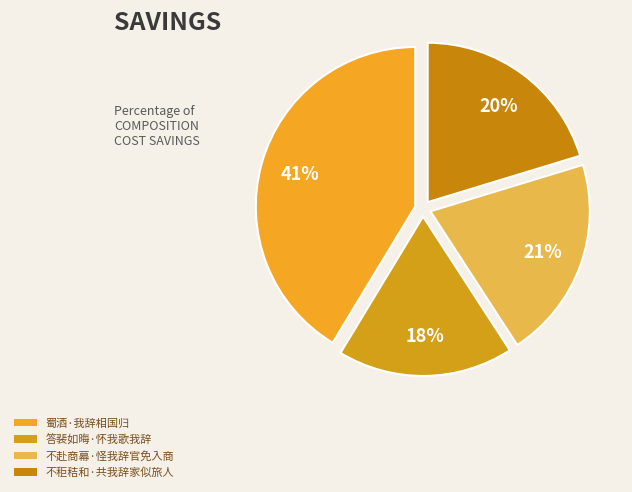

Is it true that 不赴商幕·怪我辞官免入商 is 30% of the pie?

False